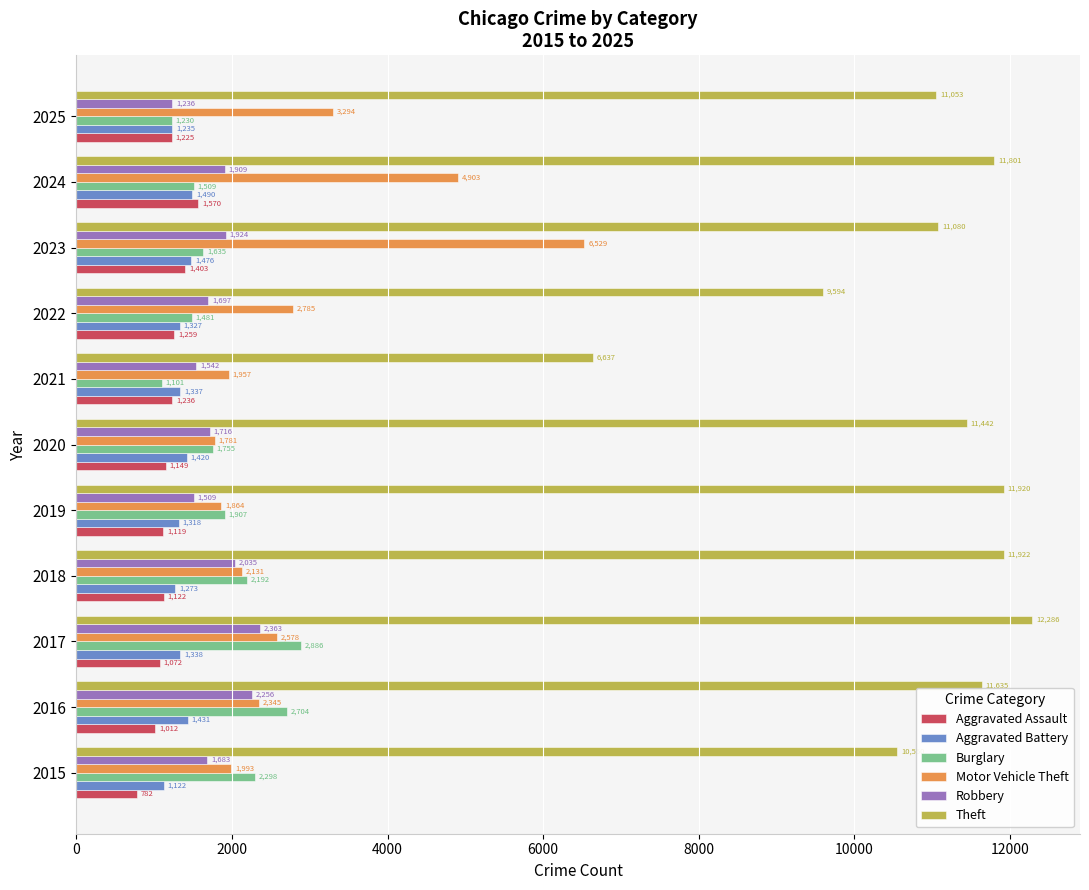

Read the Burglary value at 2018.

2192